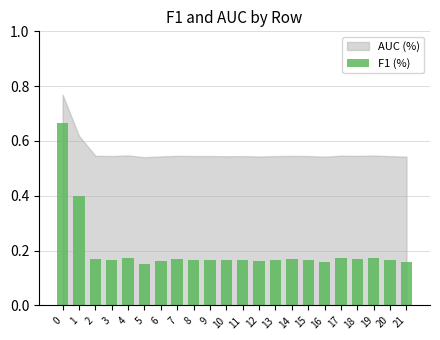

What is the sum of all values?

4.4